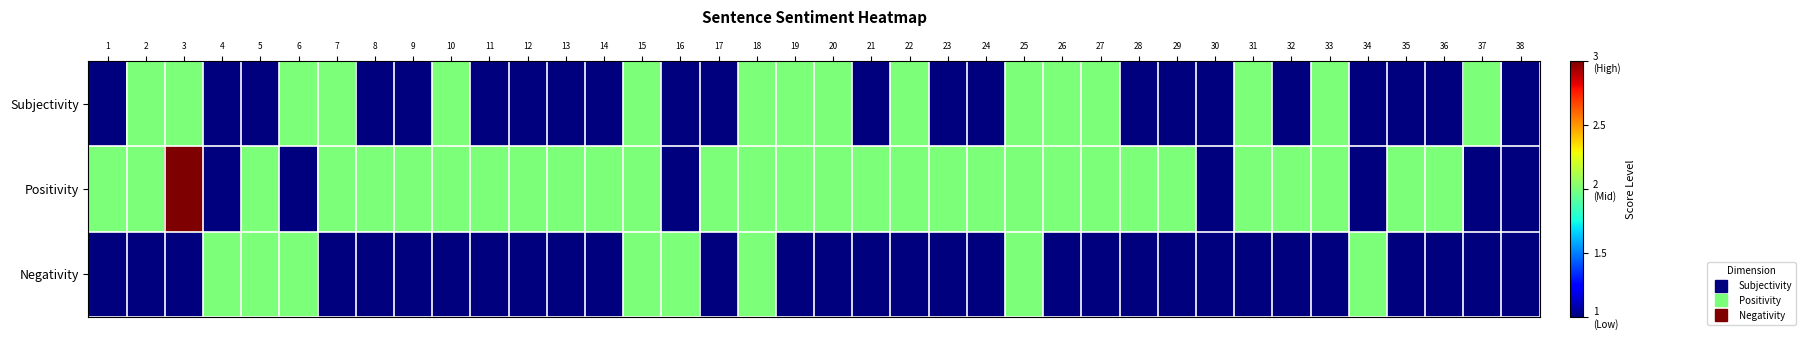

Reading right to left, transcribe all the data shown in this chart.

Subjectivity: 38=1	37=2	36=1	35=1	34=1	33=2	32=1	31=2	30=1	29=1	28=1	27=2	26=2	25=2	24=1	23=1	22=2	21=1	20=2	19=2	18=2	17=1	16=1	15=2	14=1	13=1	12=1	11=1	10=2	9=1	8=1	7=2	6=2	5=1	4=1	3=2	2=2	1=1
Positivity: 38=1	37=1	36=2	35=2	34=1	33=2	32=2	31=2	30=1	29=2	28=2	27=2	26=2	25=2	24=2	23=2	22=2	21=2	20=2	19=2	18=2	17=2	16=1	15=2	14=2	13=2	12=2	11=2	10=2	9=2	8=2	7=2	6=1	5=2	4=1	3=3	2=2	1=2
Negativity: 38=1	37=1	36=1	35=1	34=2	33=1	32=1	31=1	30=1	29=1	28=1	27=1	26=1	25=2	24=1	23=1	22=1	21=1	20=1	19=1	18=2	17=1	16=2	15=2	14=1	13=1	12=1	11=1	10=1	9=1	8=1	7=1	6=2	5=2	4=2	3=1	2=1	1=1